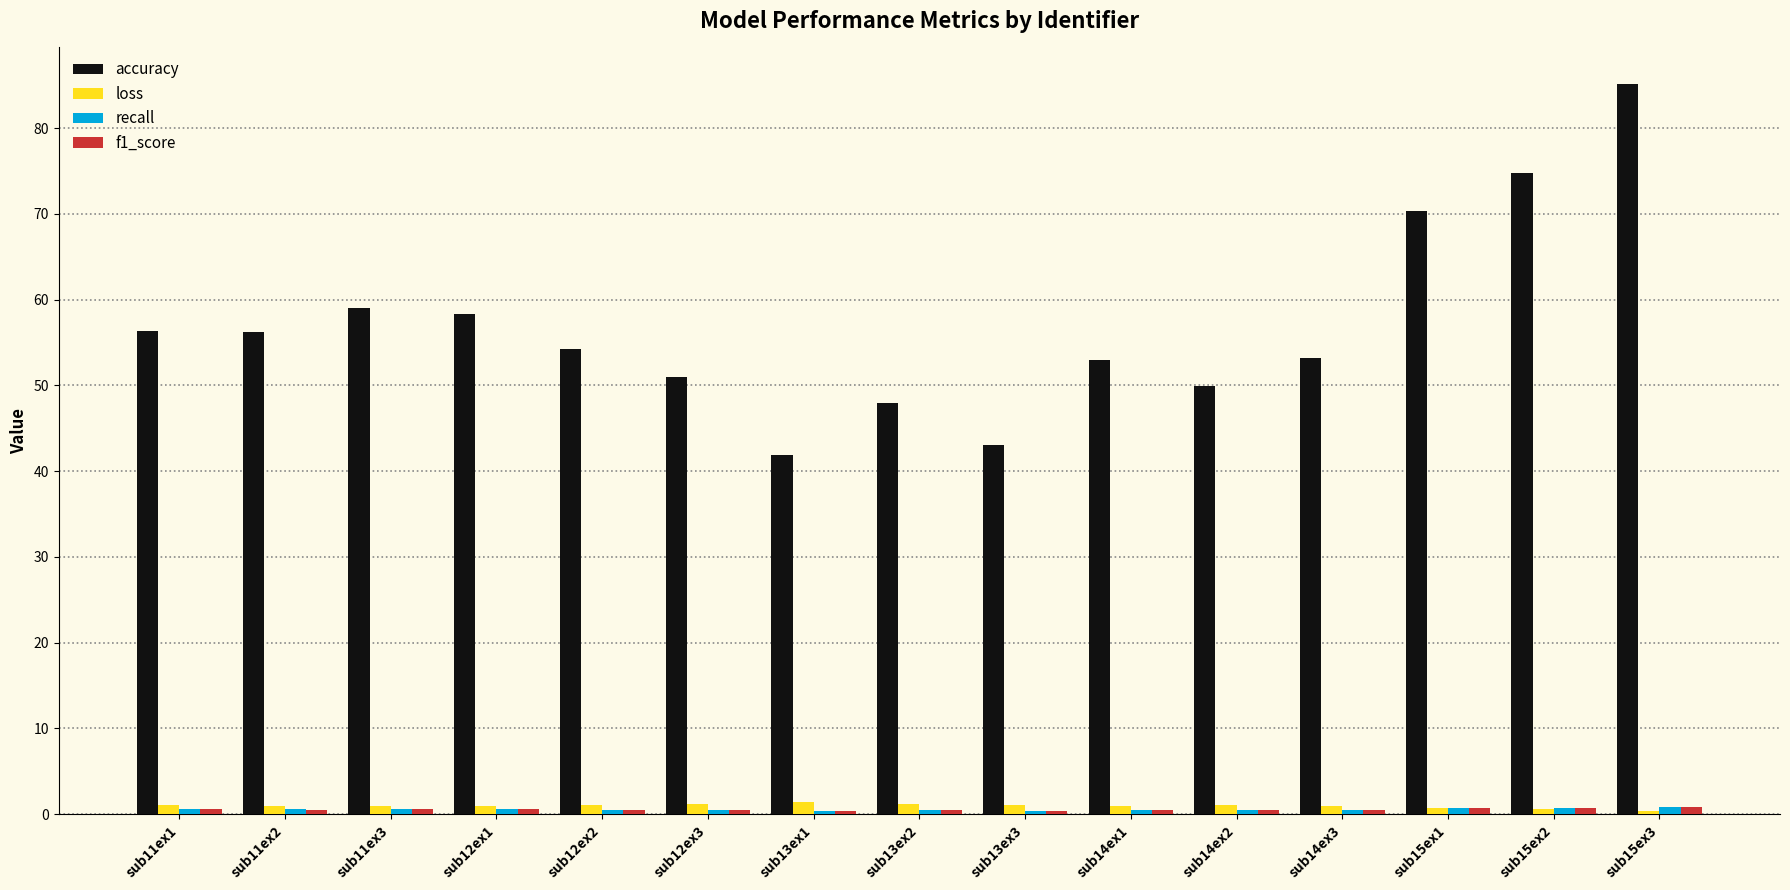

What is the average value of the loss series?

1.0